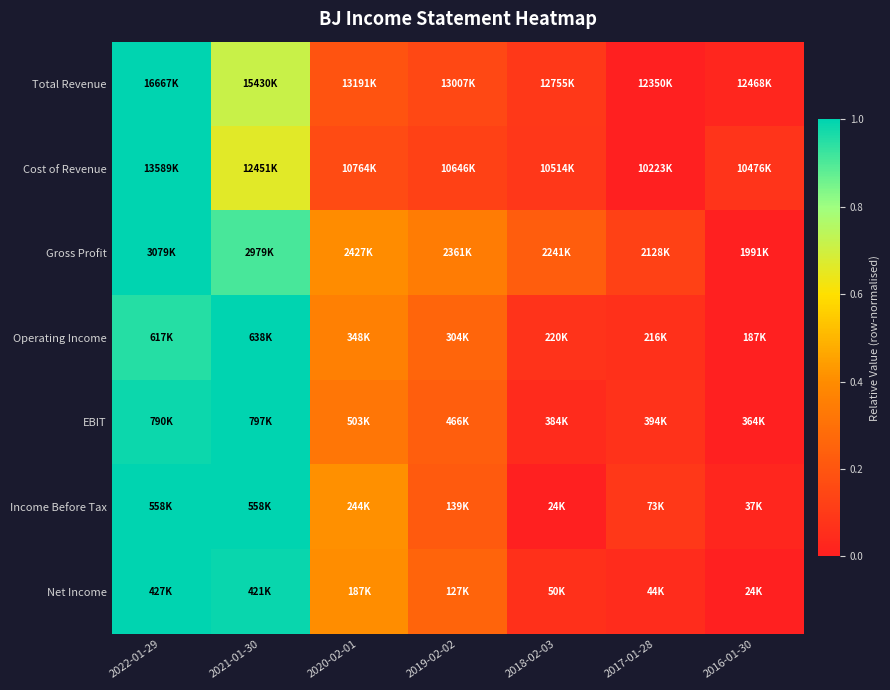

Reading left to right, what are all the values shown in this chart?

Total Revenue: 2022-01-29=1.0	2021-01-30=0.7	2020-02-01=0.2	2019-02-02=0.2	2018-02-03=0.1	2017-01-28=0.0	2016-01-30=0.0
Cost of Revenue: 2022-01-29=1.0	2021-01-30=0.7	2020-02-01=0.2	2019-02-02=0.1	2018-02-03=0.1	2017-01-28=0.0	2016-01-30=0.1
Gross Profit: 2022-01-29=1.0	2021-01-30=0.9	2020-02-01=0.4	2019-02-02=0.3	2018-02-03=0.2	2017-01-28=0.1	2016-01-30=0.0
Operating Income: 2022-01-29=1.0	2021-01-30=1.0	2020-02-01=0.4	2019-02-02=0.3	2018-02-03=0.1	2017-01-28=0.1	2016-01-30=0.0
EBIT: 2022-01-29=1.0	2021-01-30=1.0	2020-02-01=0.3	2019-02-02=0.2	2018-02-03=0.0	2017-01-28=0.1	2016-01-30=0.0
Income Before Tax: 2022-01-29=1.0	2021-01-30=1.0	2020-02-01=0.4	2019-02-02=0.2	2018-02-03=0.0	2017-01-28=0.1	2016-01-30=0.0
Net Income: 2022-01-29=1.0	2021-01-30=1.0	2020-02-01=0.4	2019-02-02=0.3	2018-02-03=0.1	2017-01-28=0.0	2016-01-30=0.0